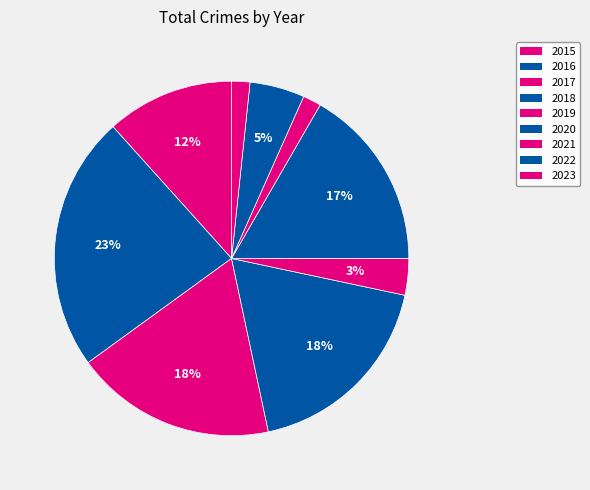

Which slice is the largest?

2016